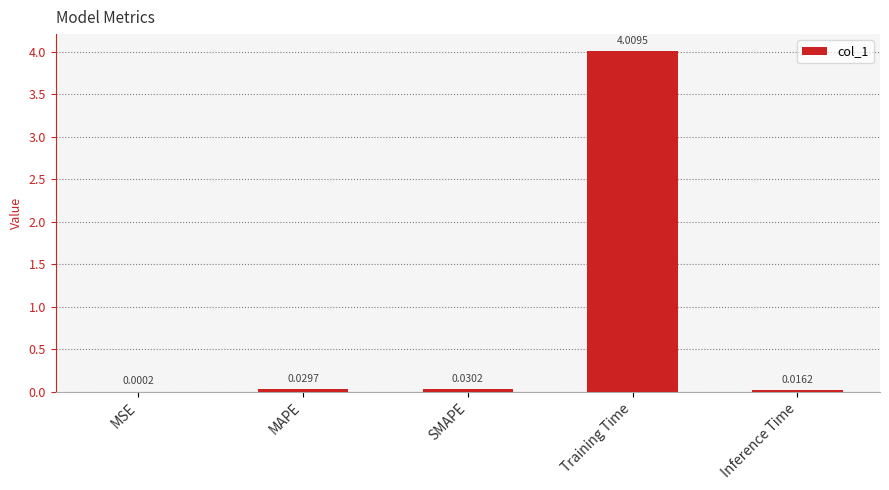

At which category does the chart reach its peak across all series?

Training Time